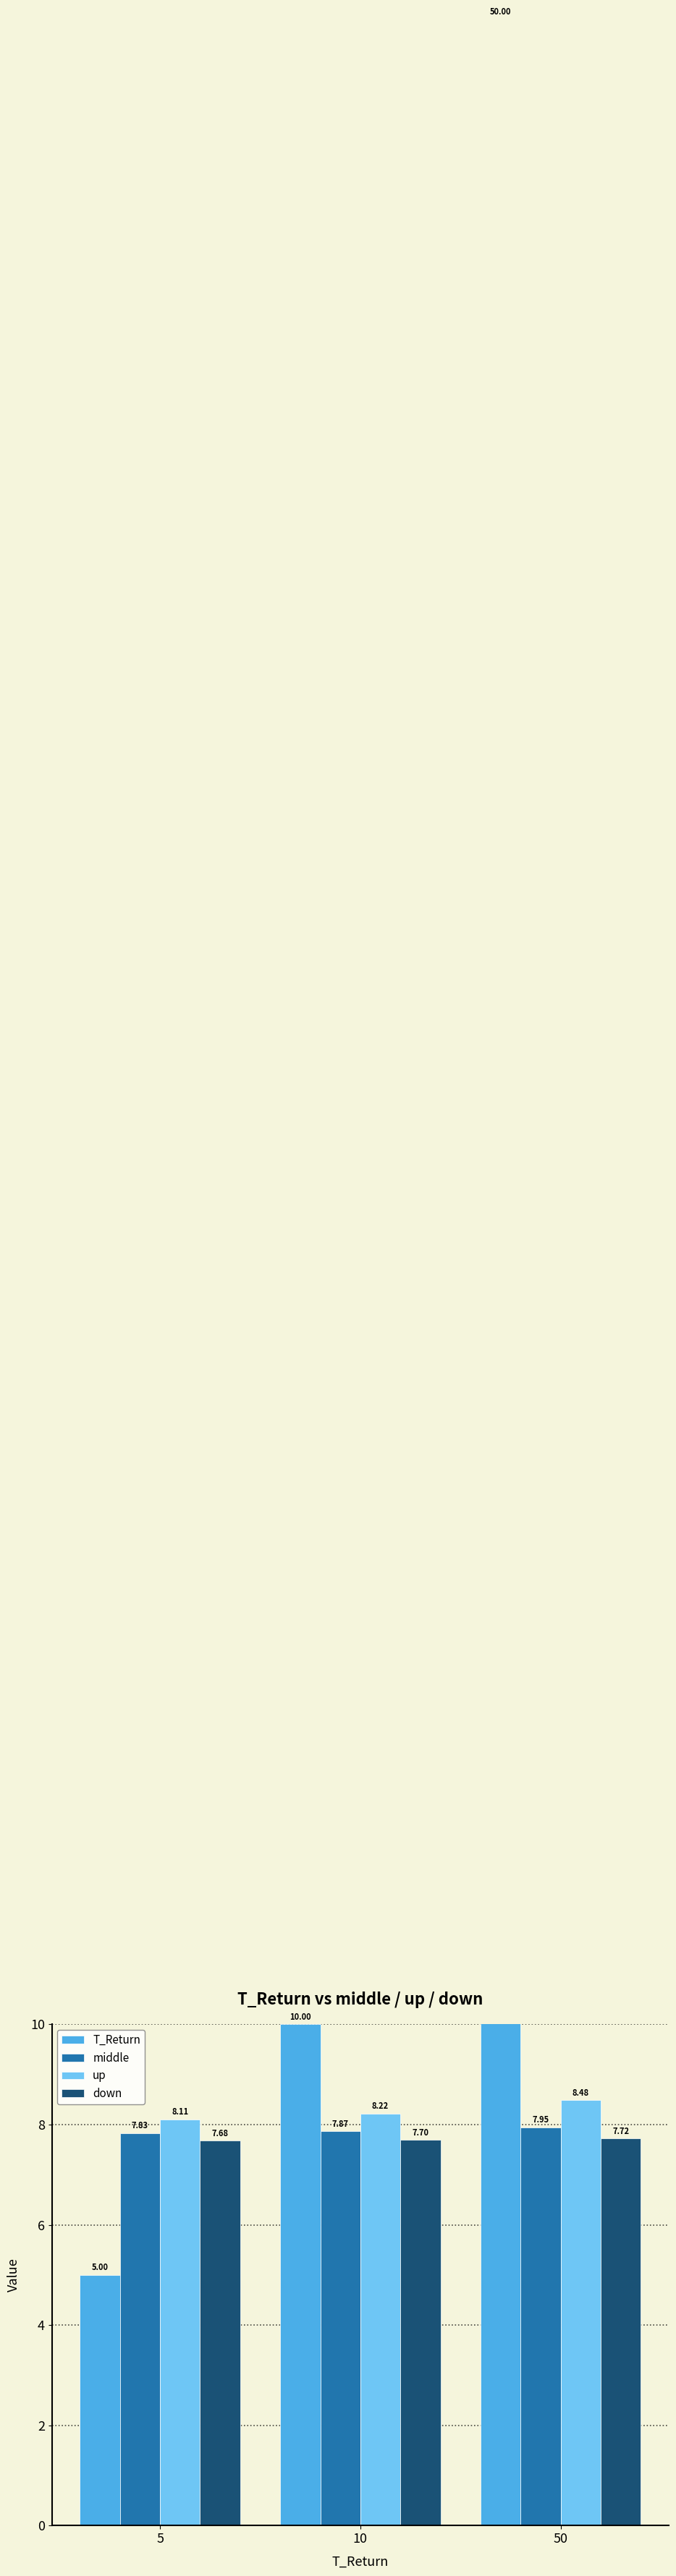

What are all the series names shown in the legend?

T_Return, middle, up, down